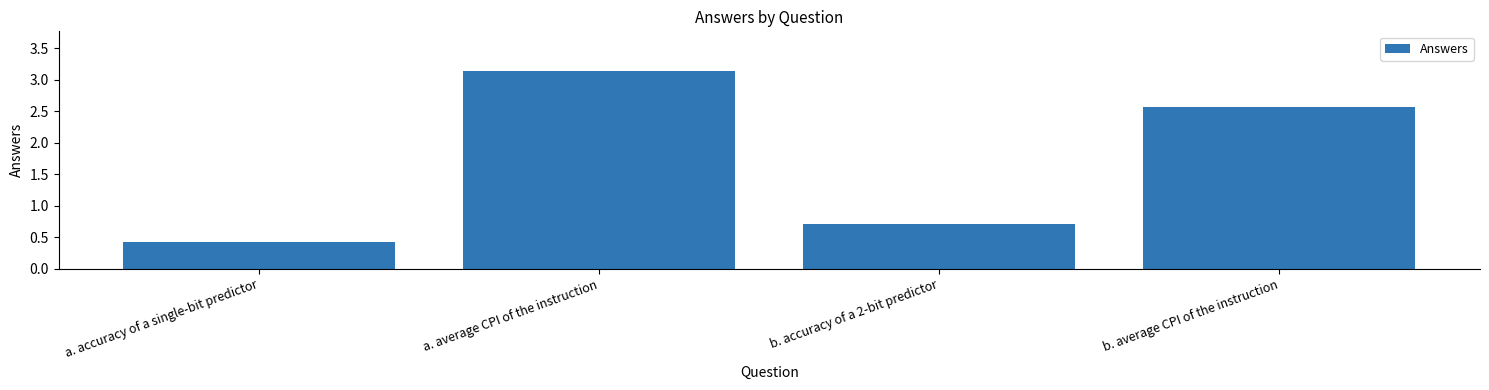

How many bars are there in total?

4